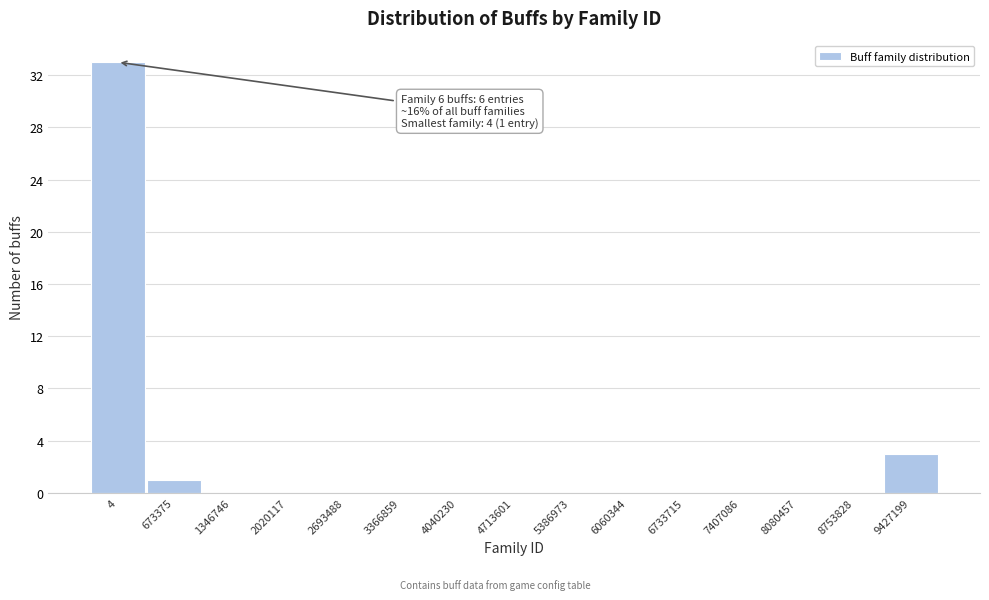

Reading right to left, transcribe all the data shown in this chart.

9427199=3	8753828=0	8080457=0	7407086=0	6733715=0	6060344=0	5386973=0	4713601=0	4040230=0	3366859=0	2693488=0	2020117=0	1346746=0	673375=1	4=33